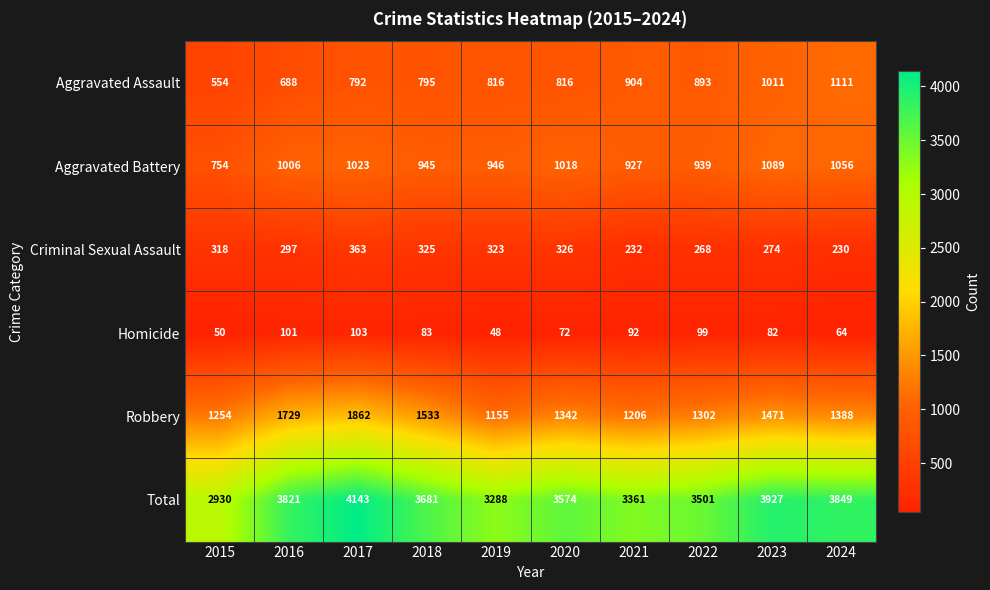

How many distinct data groups are displayed?

6